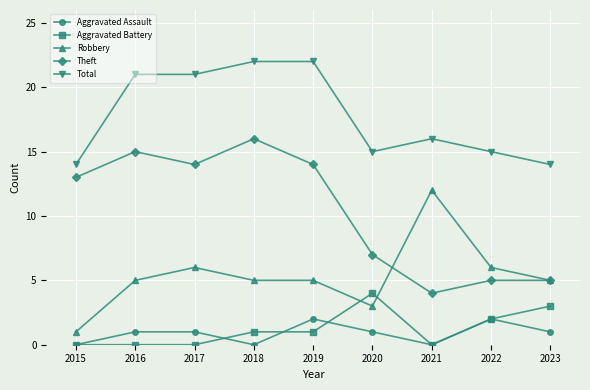

Is it true that Robbery equals 3 at 2020?

True